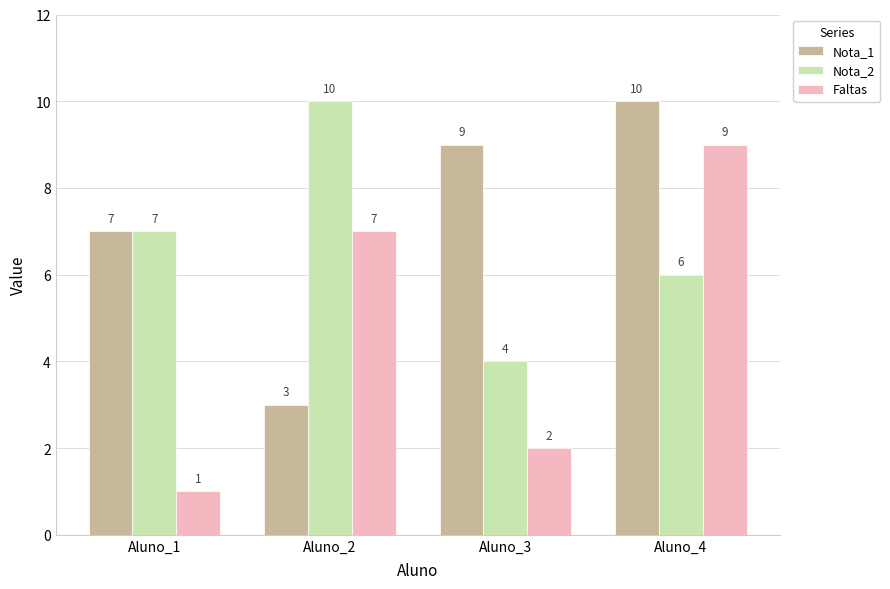

Which series has the largest range (max minus min)?

Faltas